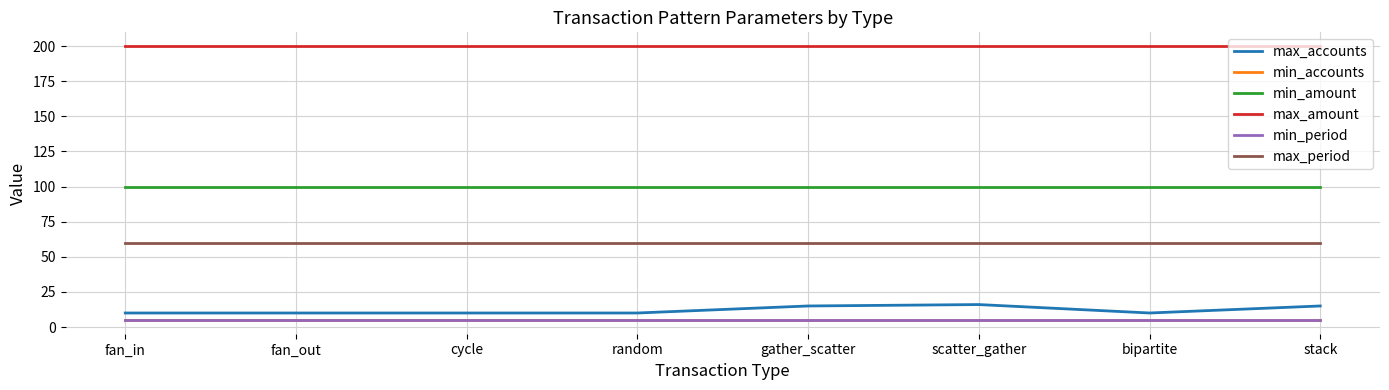

At how many categories does at least one series exceed 177?

8